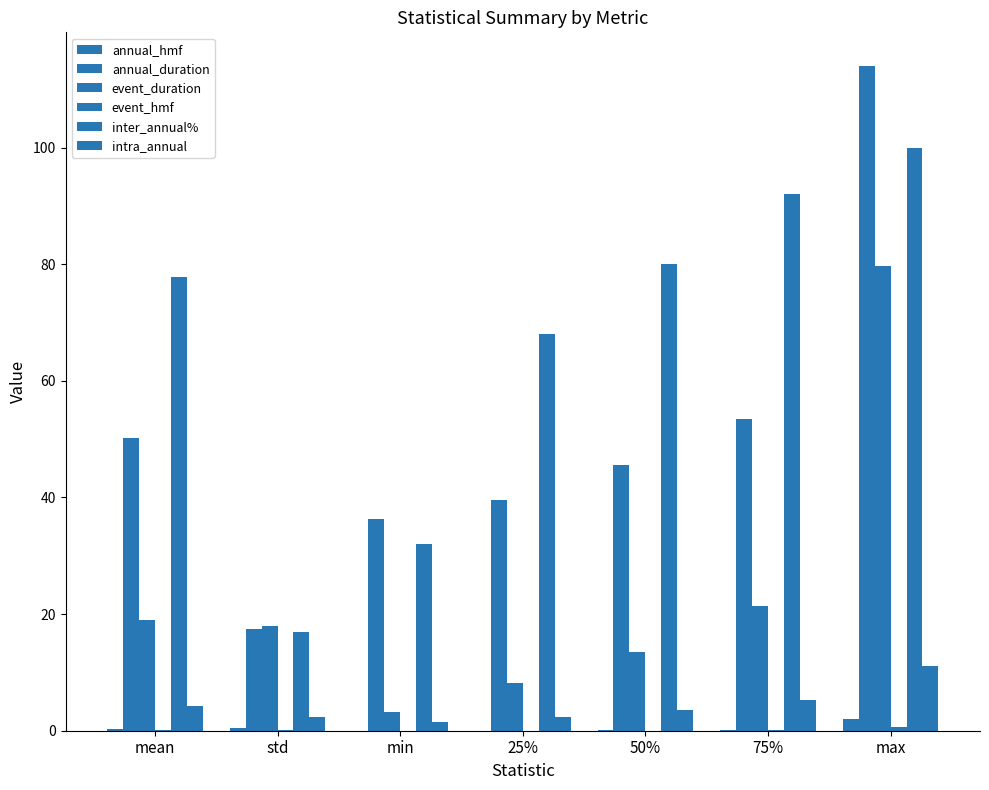

Are the bars horizontal?

No